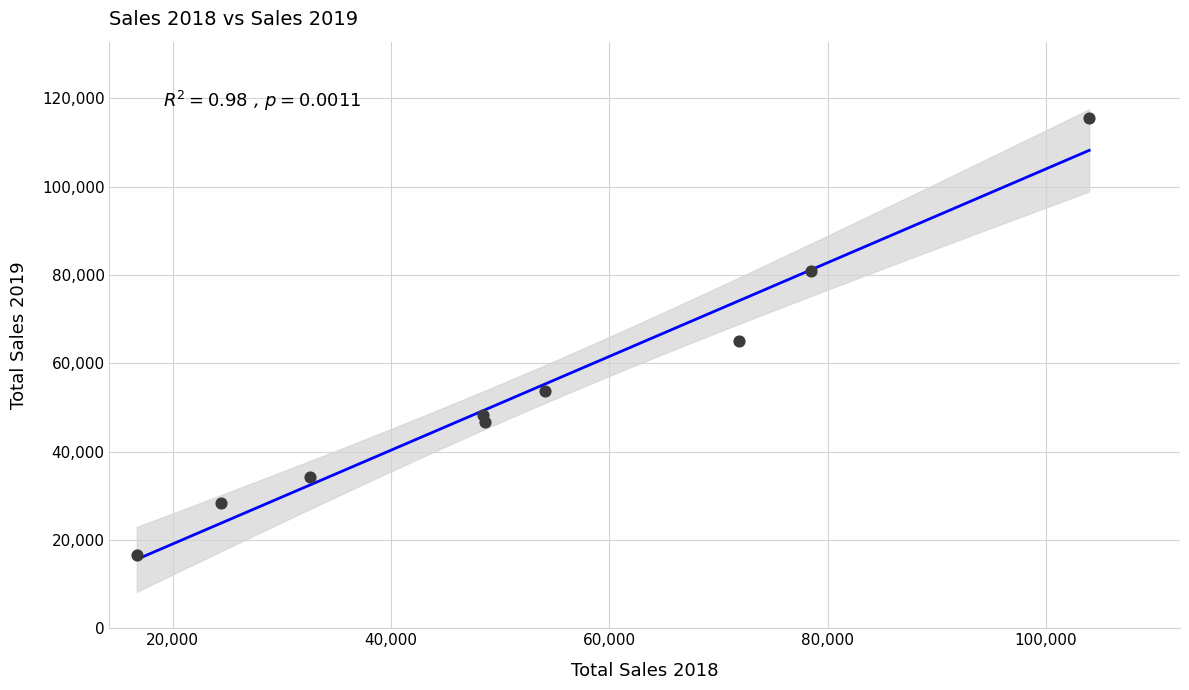

What is the range of X values (max minus min)?

87237.8